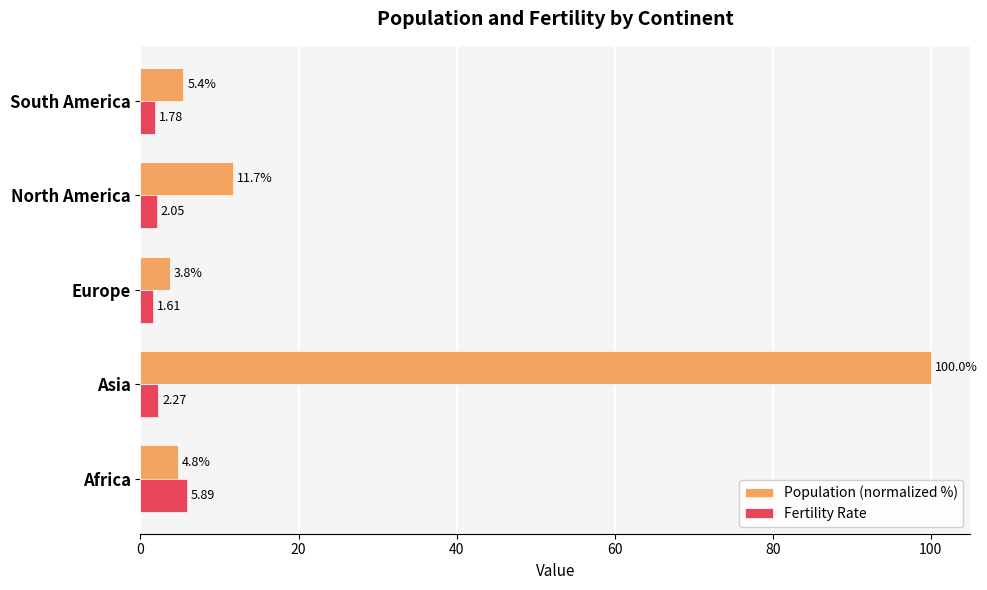

What is the difference between the Population (normalized %) values at North America and Asia?

88.3